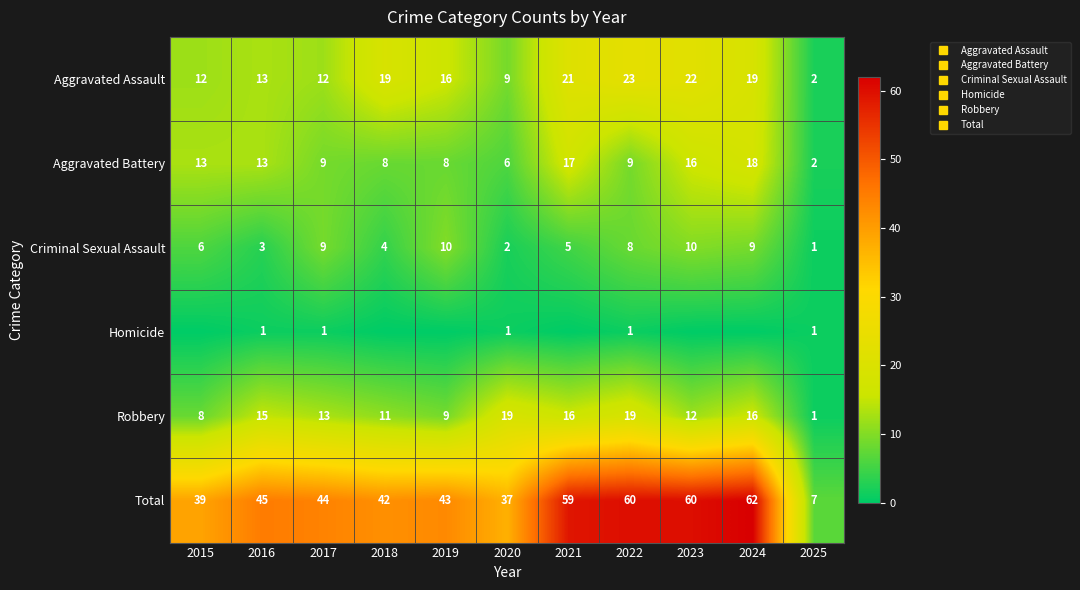

The value of Criminal Sexual Assault at 2020 is 3. True or false?

False